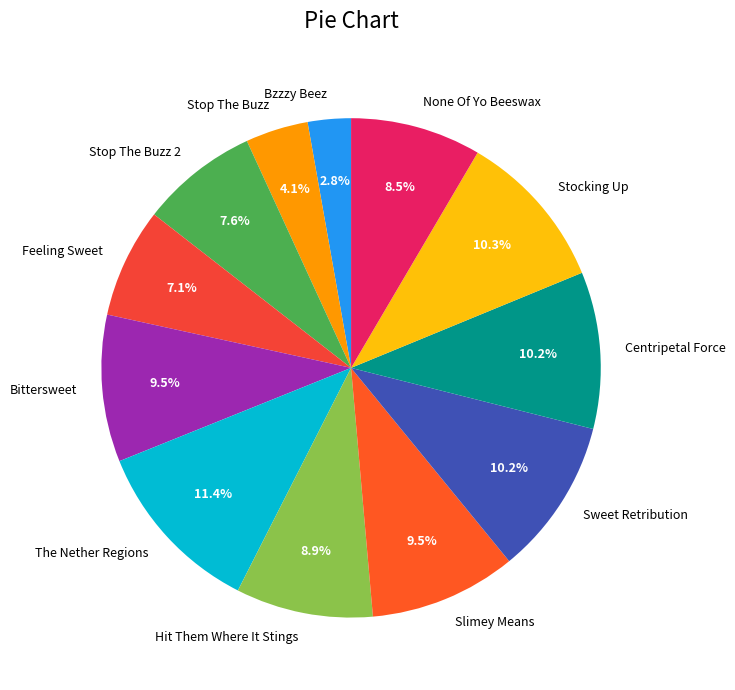

Between None Of Yo Beeswax and Stop The Buzz, which is larger?

None Of Yo Beeswax